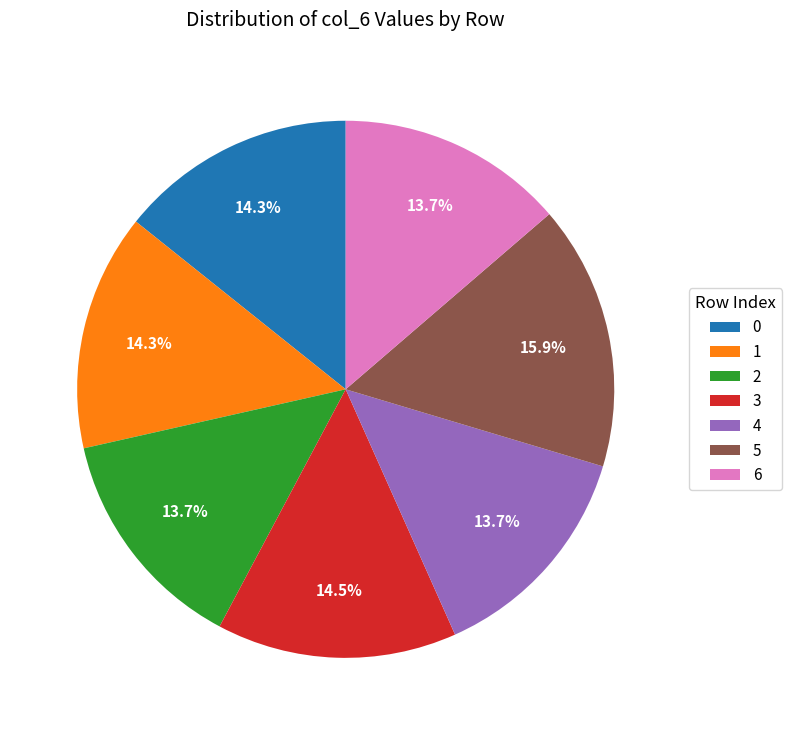

To the nearest percent, what is the difference between the 6 and 0 slice percentages?

1%